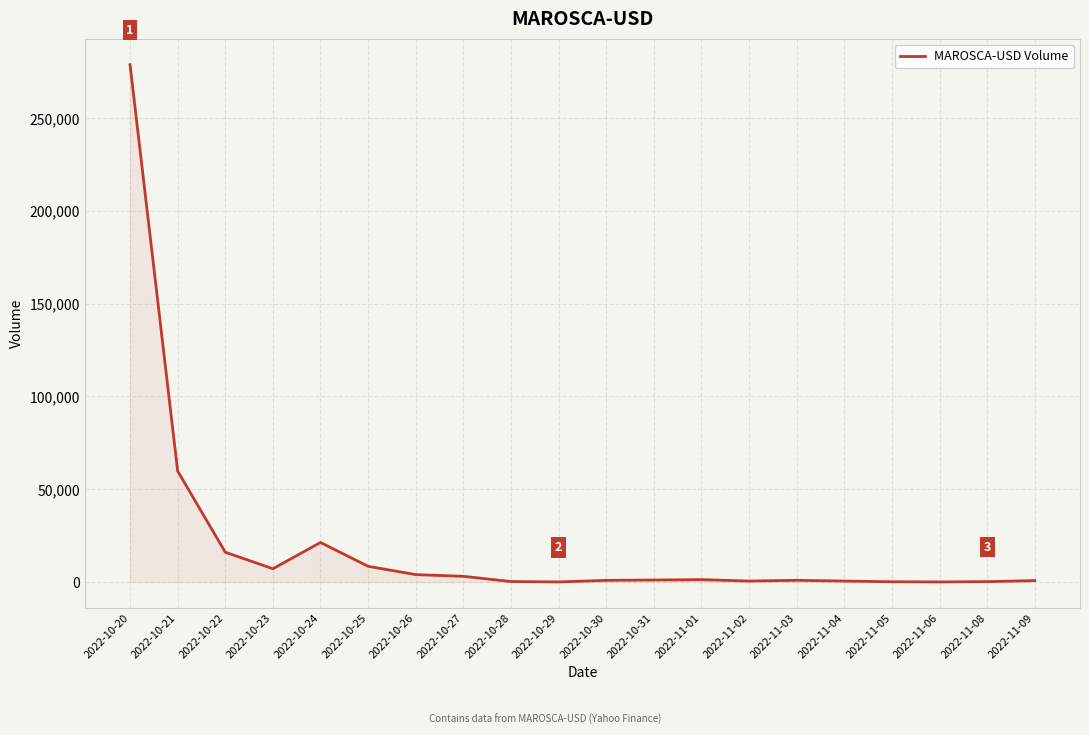

Which has a higher value, 2022-11-05 or 2022-10-25?

2022-10-25